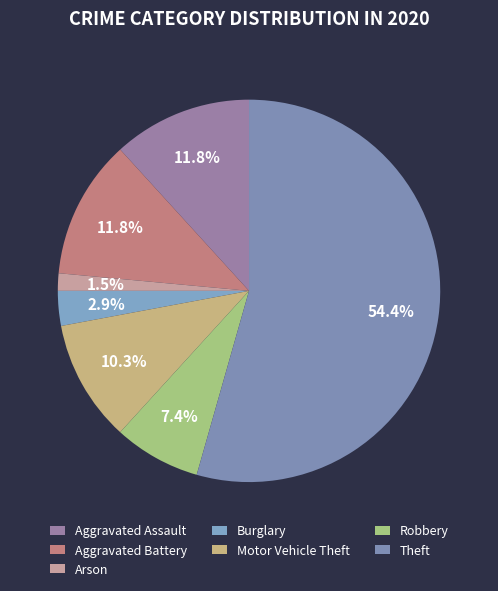

What percentage is the Theft slice, to the nearest percent?

54%